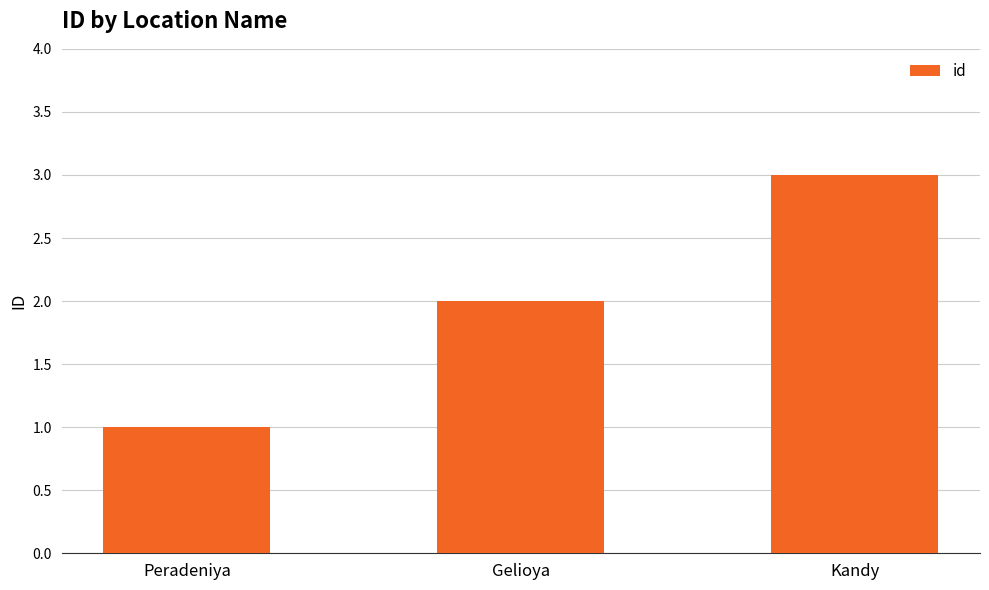

True or false: the data shows 1 at Peradeniya.

True